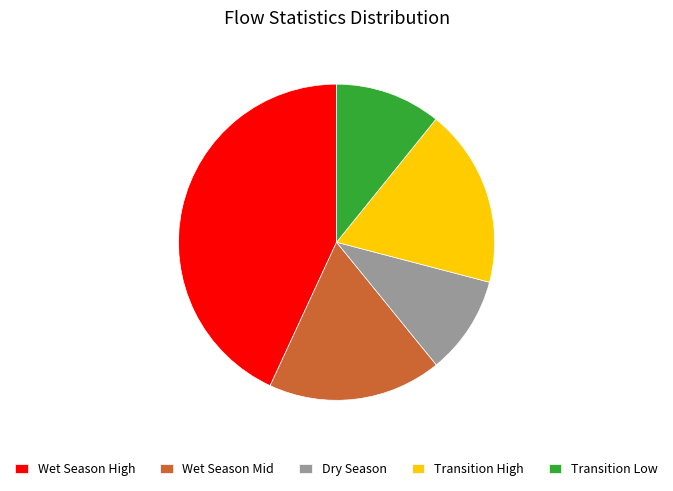

Combined, do Transition High and Wet Season Mid account for over 50%?

No